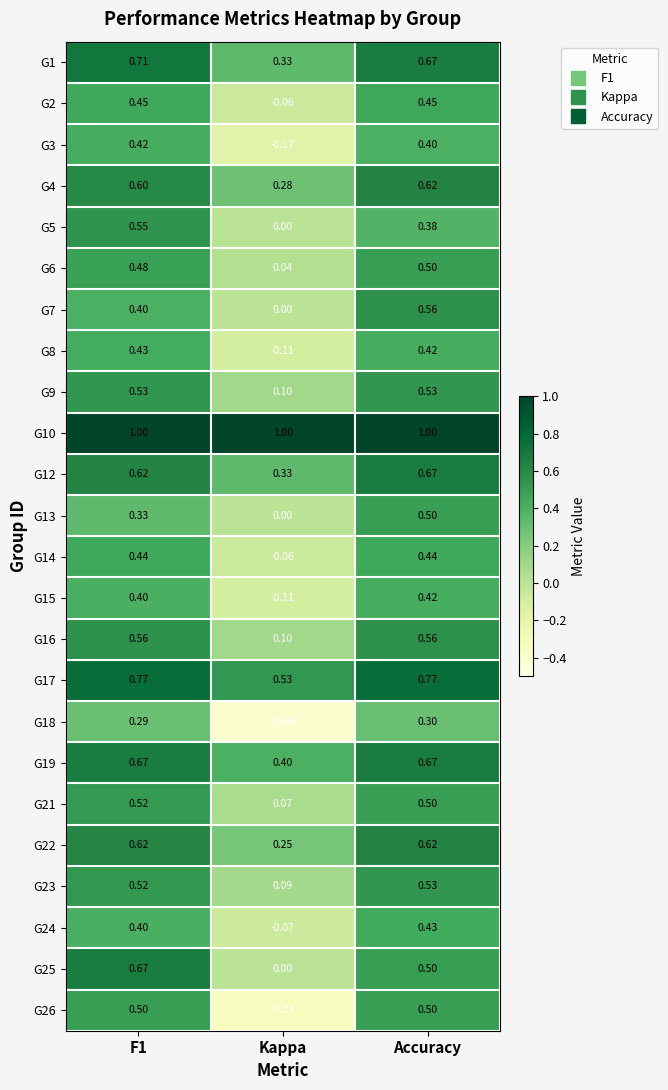

Is the value of G5 at F1 greater than the value of G12 at Accuracy?

No